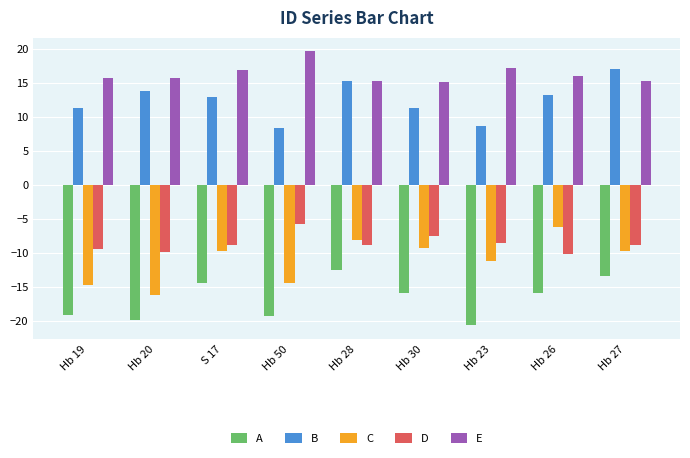

Read the A value at Hb 23.

-20.7